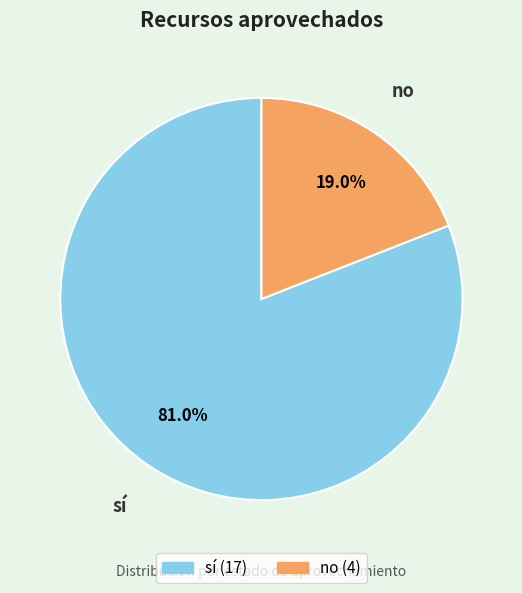

The no slice represents 19% of the pie. True or false?

True